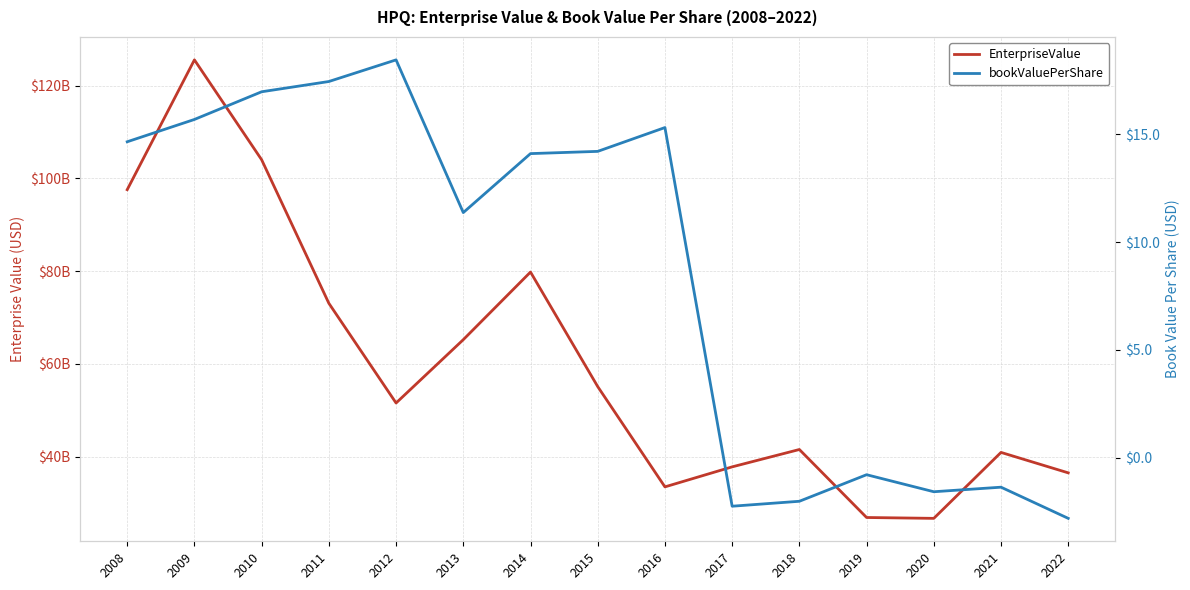

What is the spread (max minus min) of values at 2019?

26915550000.8